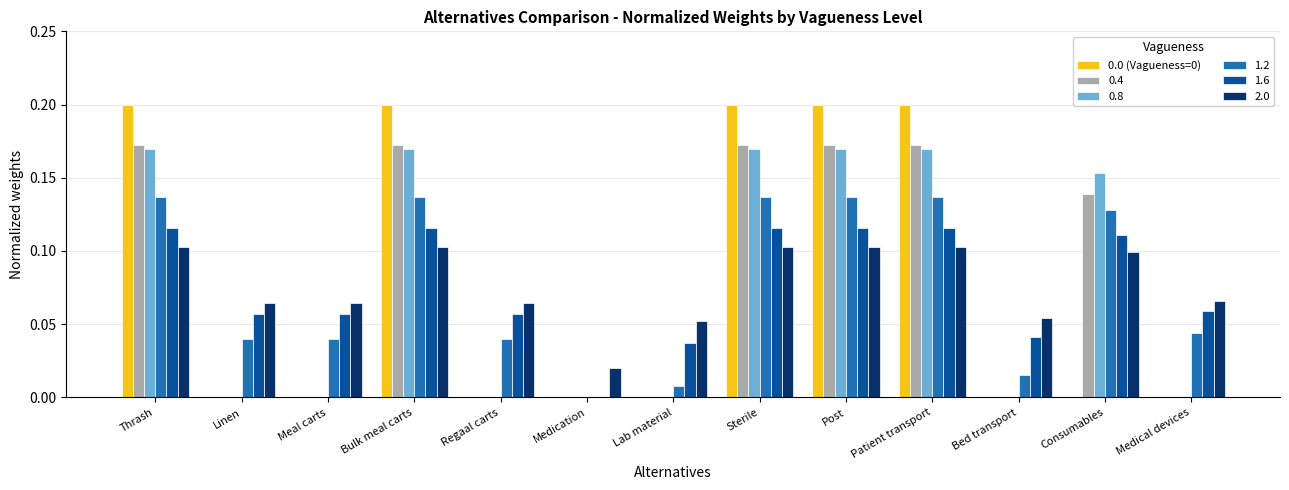

What is the sum of all 1.2 values?

1.0